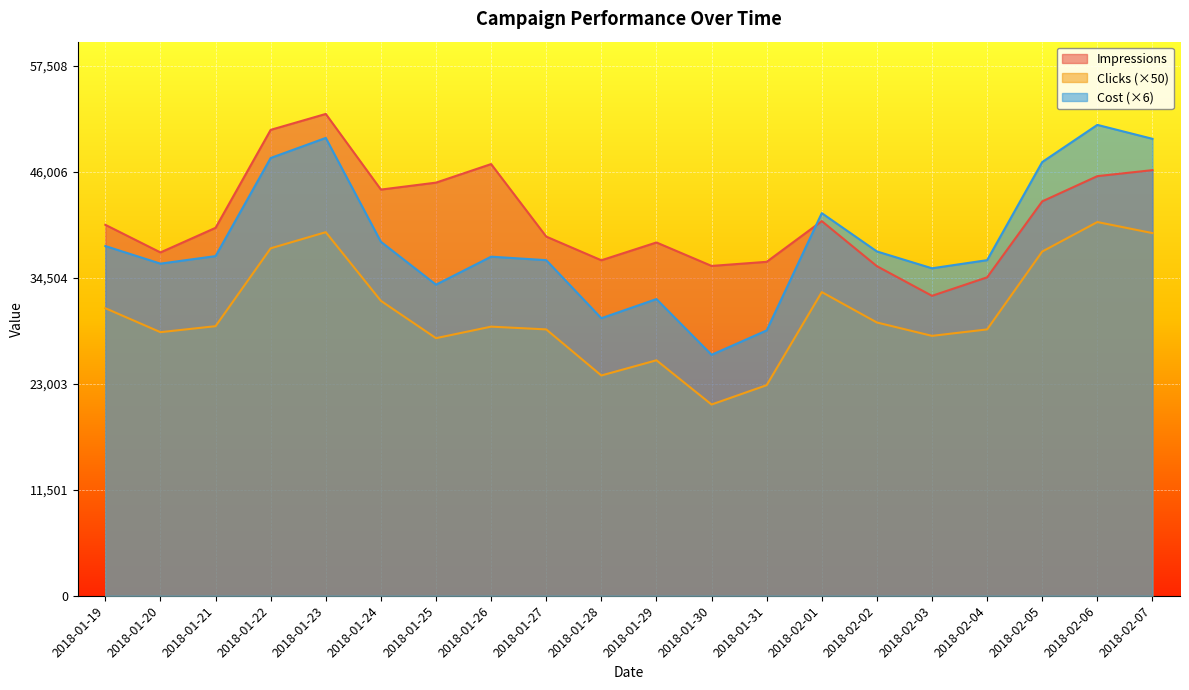

What are all the series names shown in the legend?

Impressions, Clicks, Cost